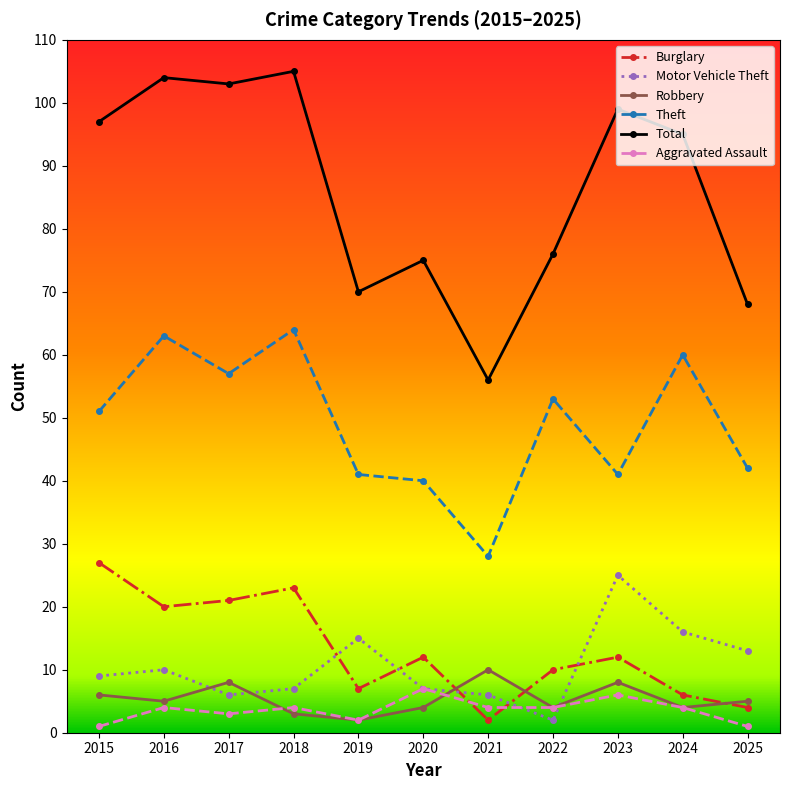

Which category has the highest value in the Theft series?

2018